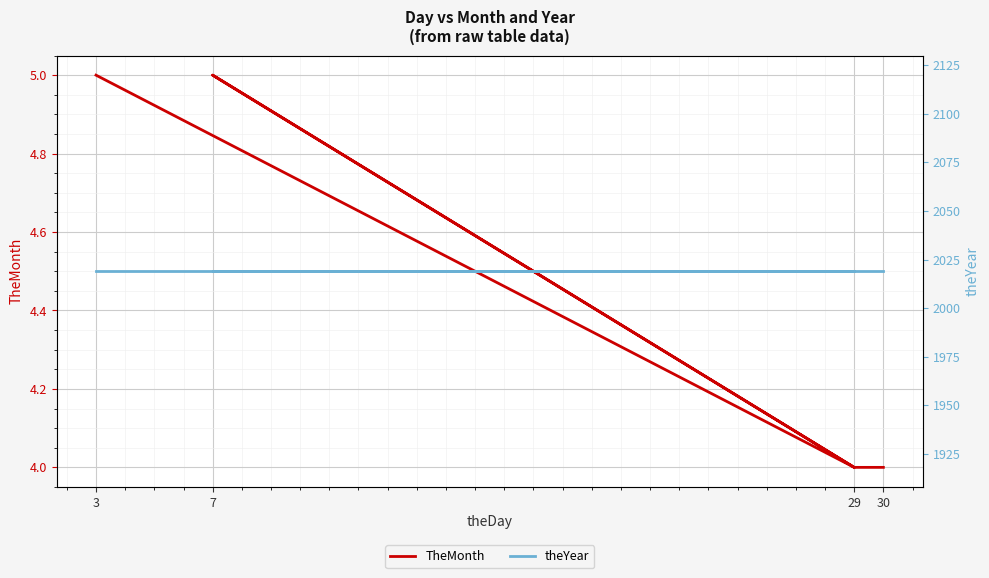

What is the value of the theYear point at the 1st from the left?

2019